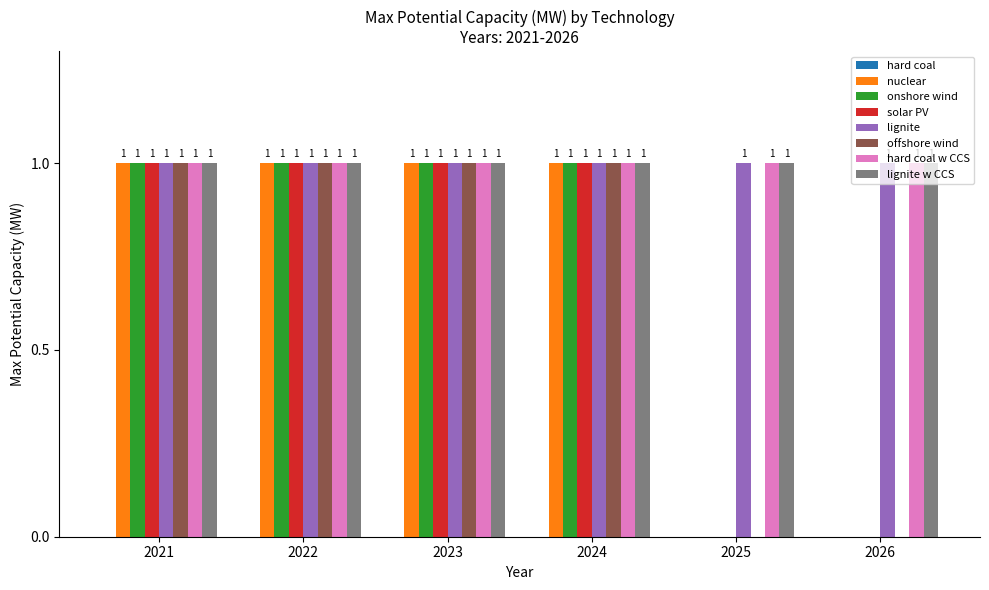

Are the bars horizontal?

No